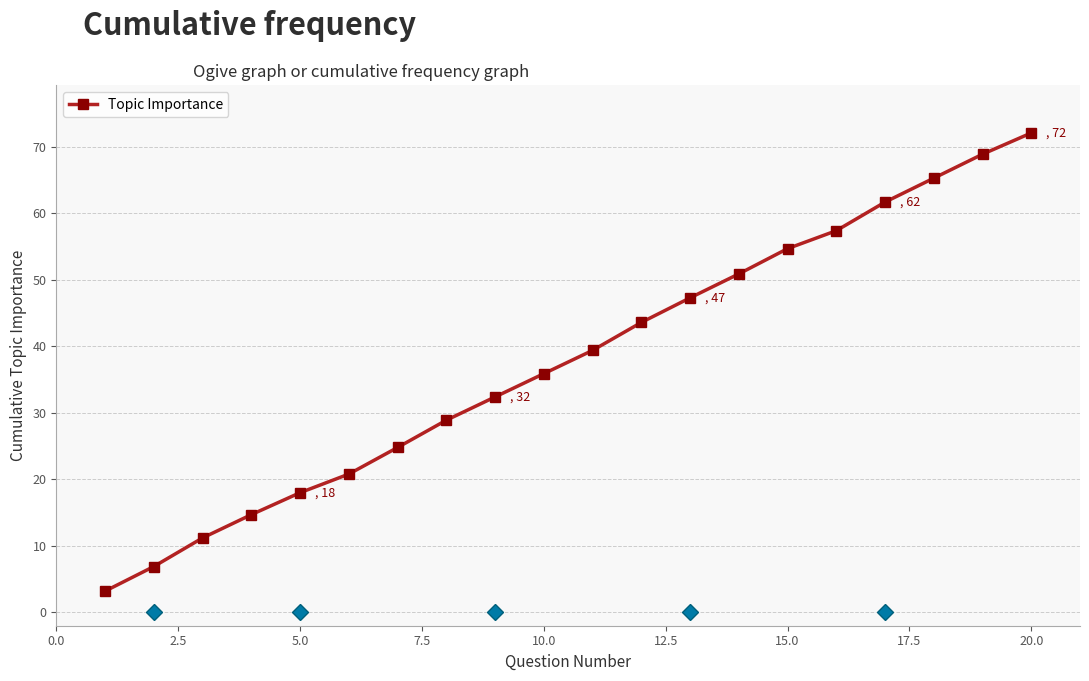

True or false: the data has more than 0 interior local peaks.

False